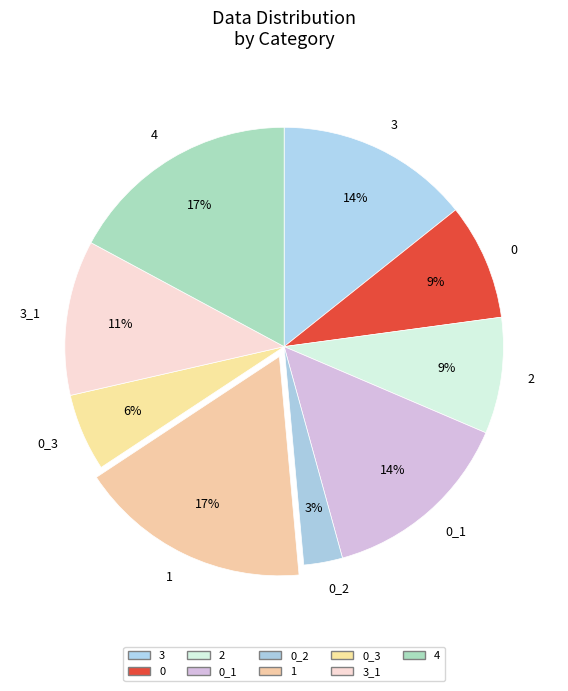

Is it true that 4 is 26% of the pie?

False